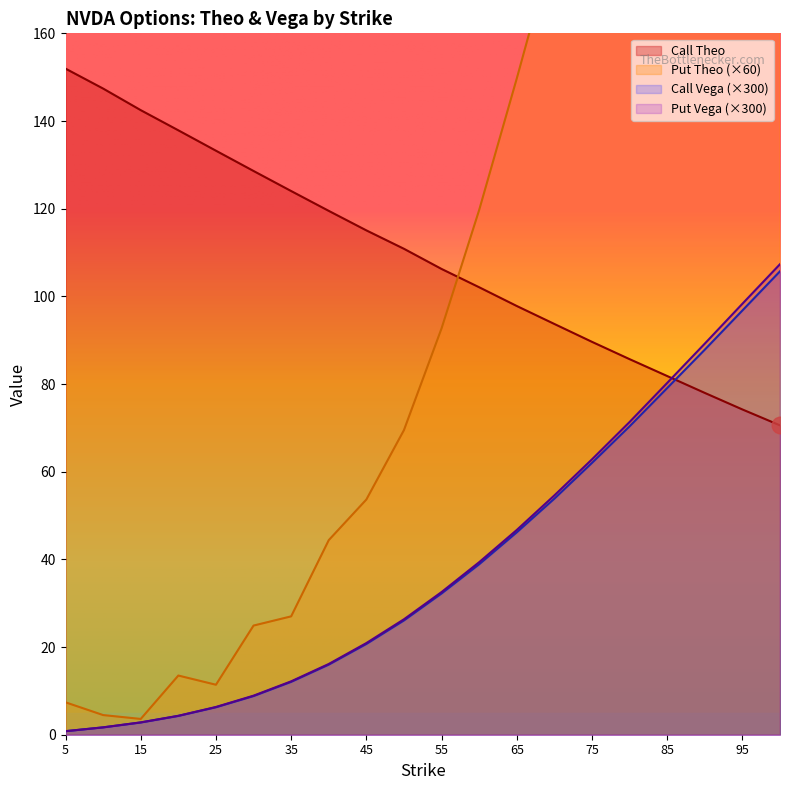

What are all the series names shown in the legend?

Call Theo, Put Theo, Call Vega, Put Vega